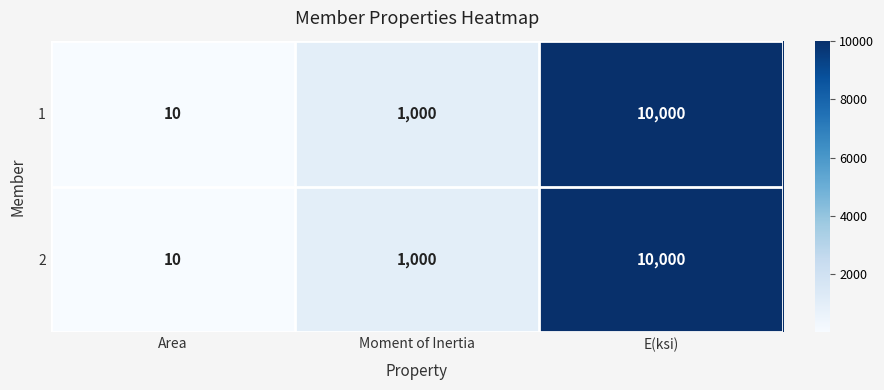

How many series are shown in this chart?

2